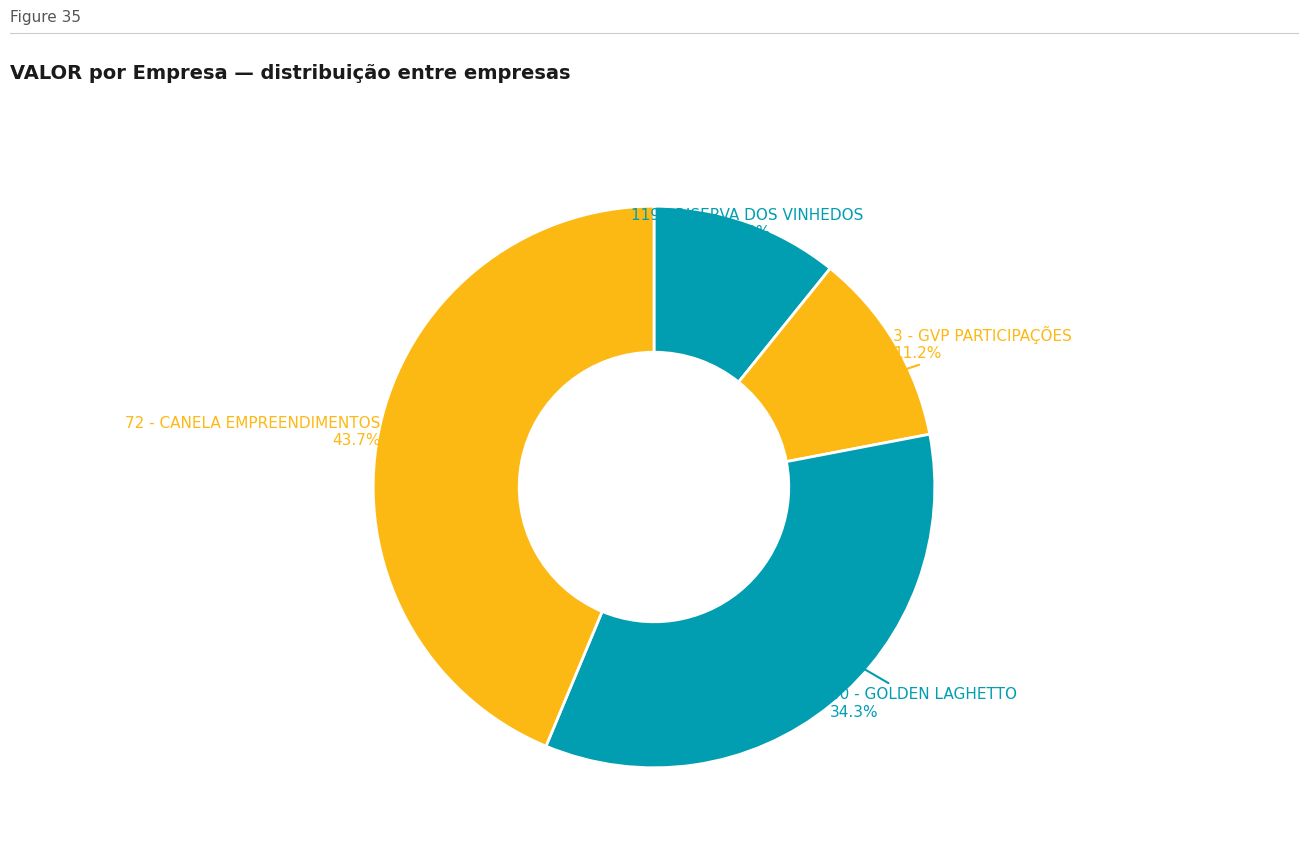

Which slice is the largest?

72 - CANELA EMPREENDIMENTOS